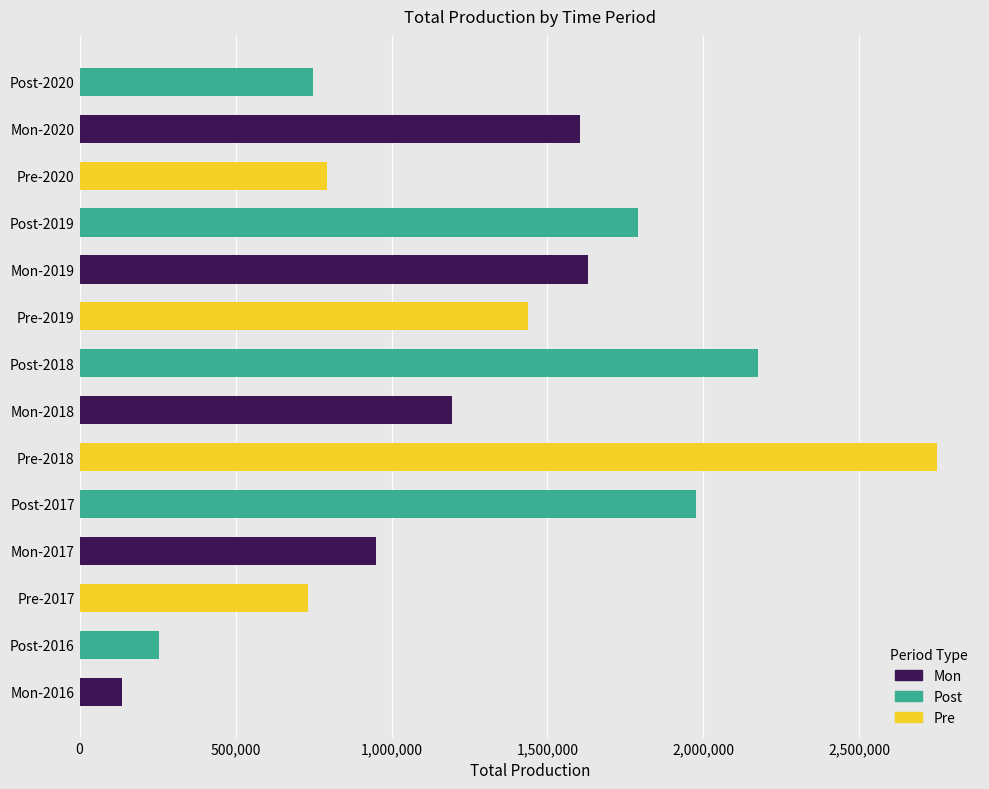

What position from the right is Post-2017?

10